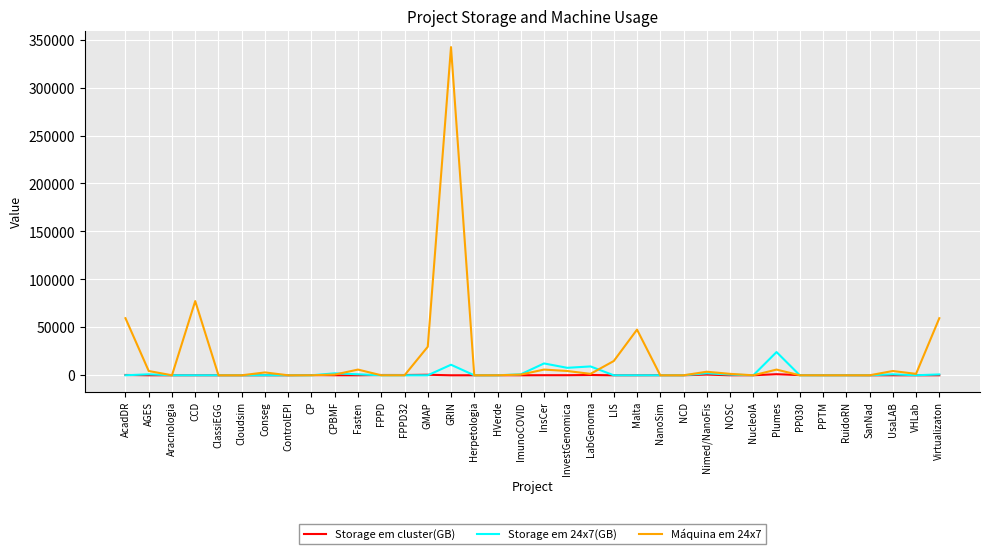

At which category is the sum across all series the highest?

GRIN